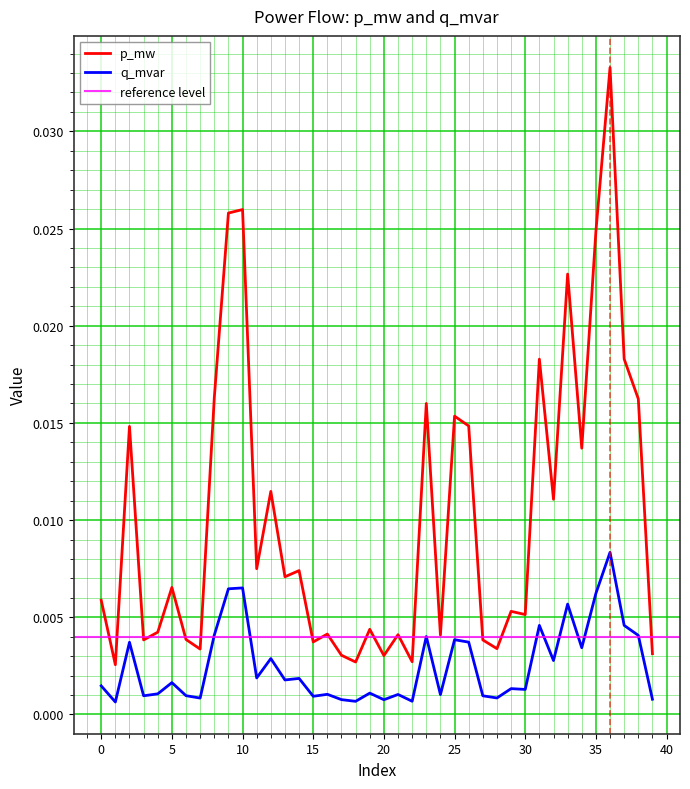

Which series has the largest range (max minus min)?

p_mw